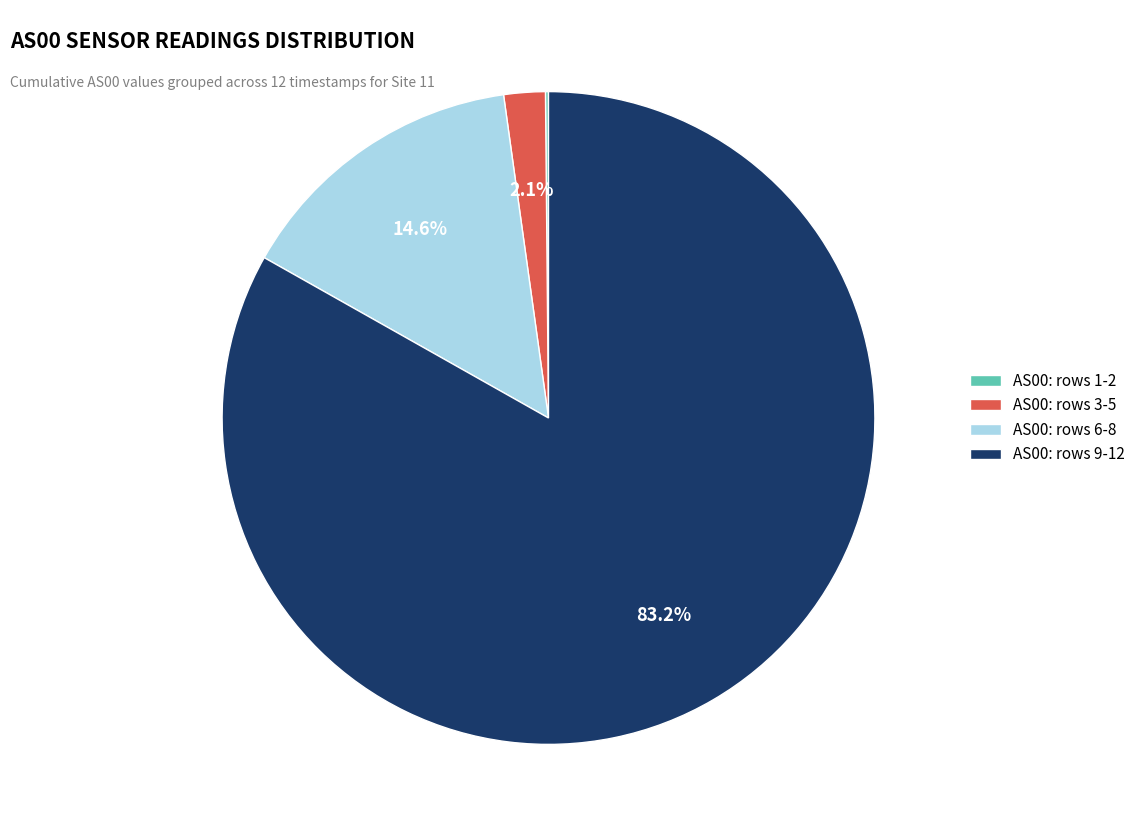

Which slice is the largest?

AS00: rows 9-12